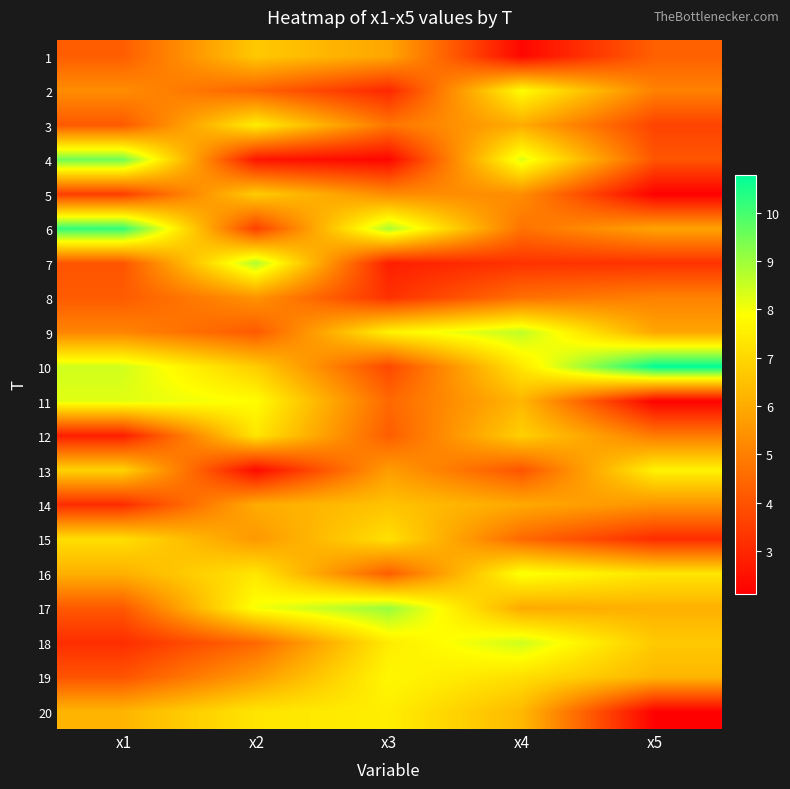

Rank the series at x4 from highest to lowest value.

9, 18, 4, 16, 2, 10, 19, 12, 20, 11, 3, 17, 14, 5, 6, 8, 15, 13, 7, 1